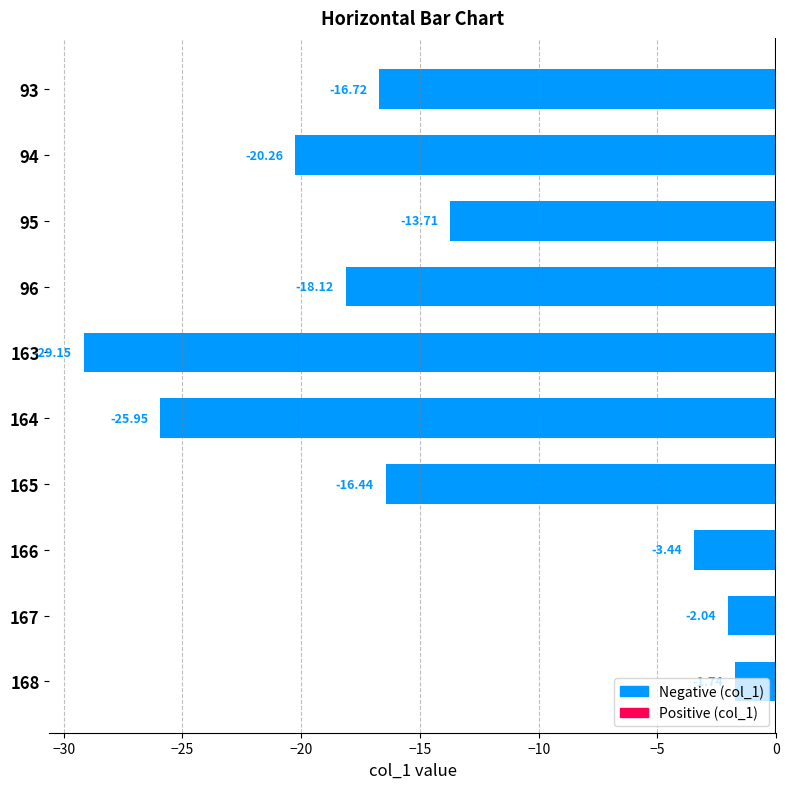

Does the chart contain any negative values?

Yes